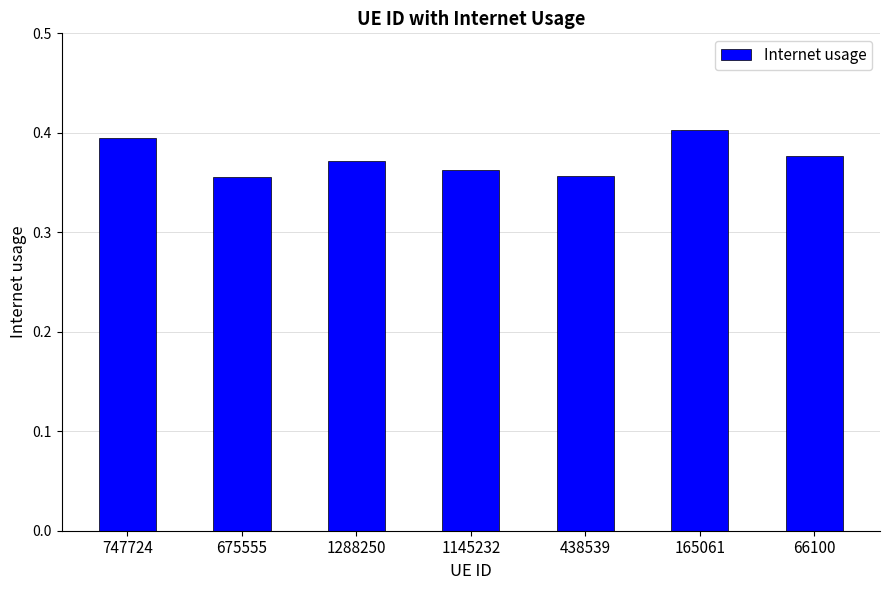

What is the sum of the values at 675555 and 1288250?

0.7